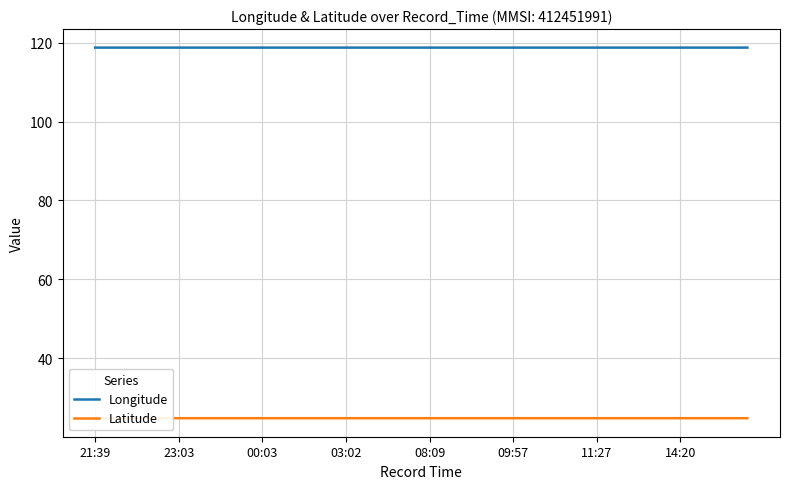

The Longitude series shows 70.0 at 23:03. True or false?

False